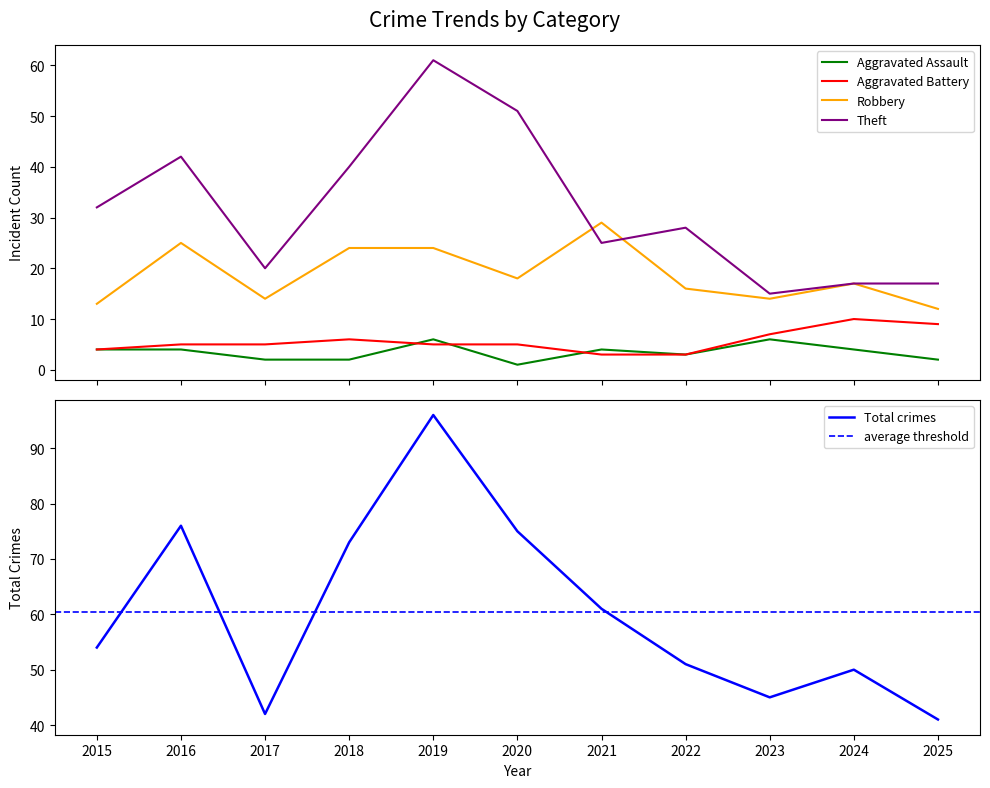

Reading left to right, transcribe all the data shown in this chart.

Aggravated Assault: 2015=4	2016=4	2017=2	2018=2	2019=6	2020=1	2021=4	2022=3	2023=6	2024=4	2025=2
Aggravated Battery: 2015=4	2016=5	2017=5	2018=6	2019=5	2020=5	2021=3	2022=3	2023=7	2024=10	2025=9
Robbery: 2015=13	2016=25	2017=14	2018=24	2019=24	2020=18	2021=29	2022=16	2023=14	2024=17	2025=12
Theft: 2015=32	2016=42	2017=20	2018=40	2019=61	2020=51	2021=25	2022=28	2023=15	2024=17	2025=17
Total: 2015=54	2016=76	2017=42	2018=73	2019=96	2020=75	2021=61	2022=51	2023=45	2024=50	2025=41